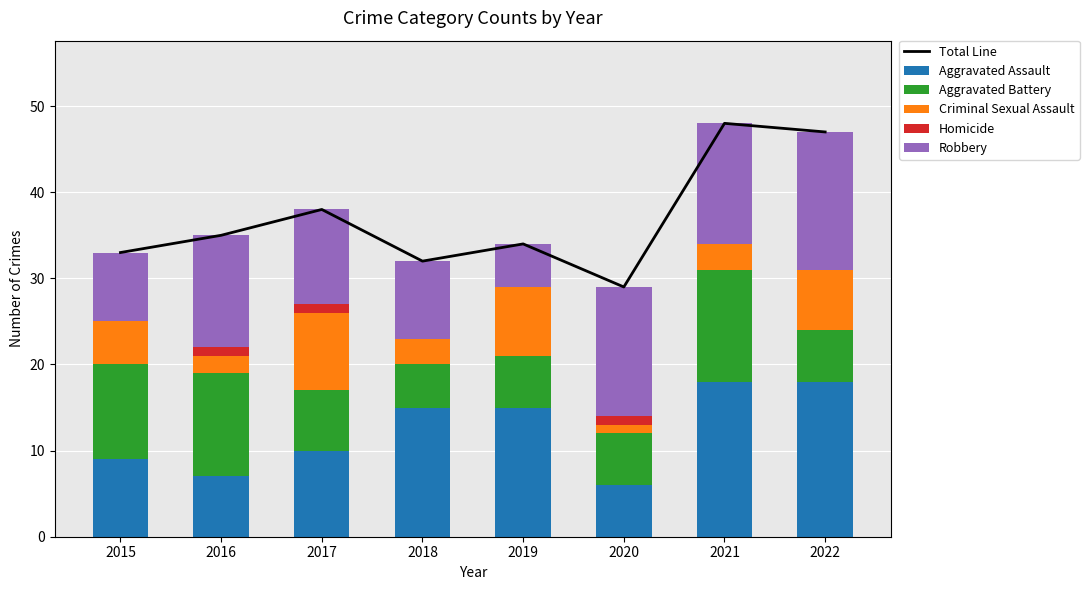

What is the minimum value for Aggravated Assault?

6